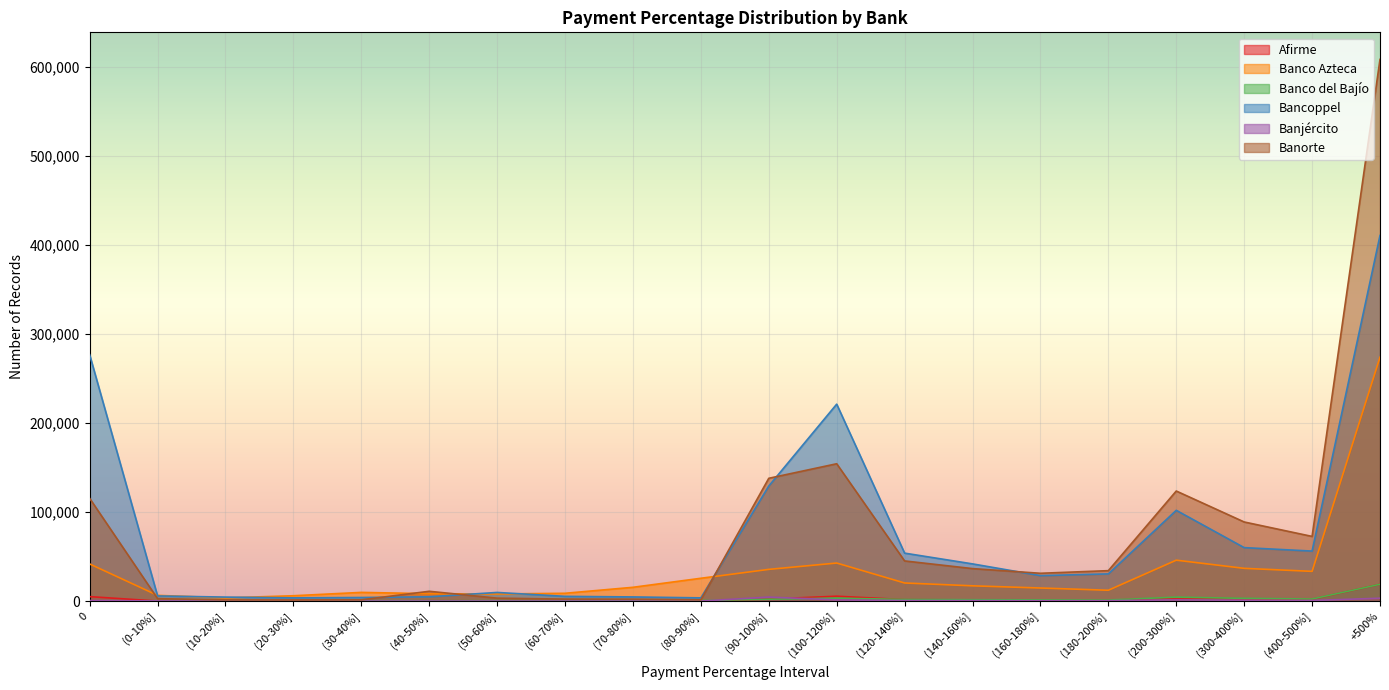

Does the chart display data point markers on the line(s)?

No